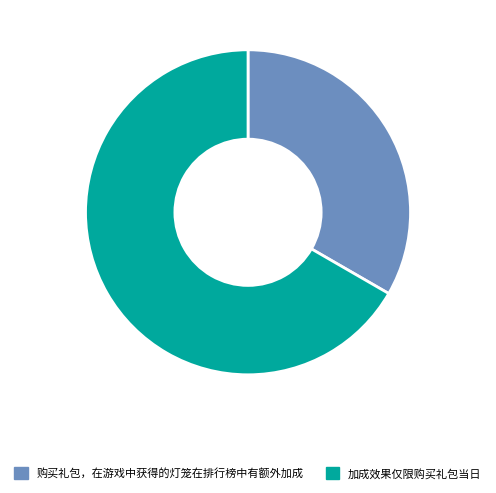

True or false: 购买礼包，在游戏中获得的灯笼在排行榜中有额外加成 accounts for 21% of the total.

False